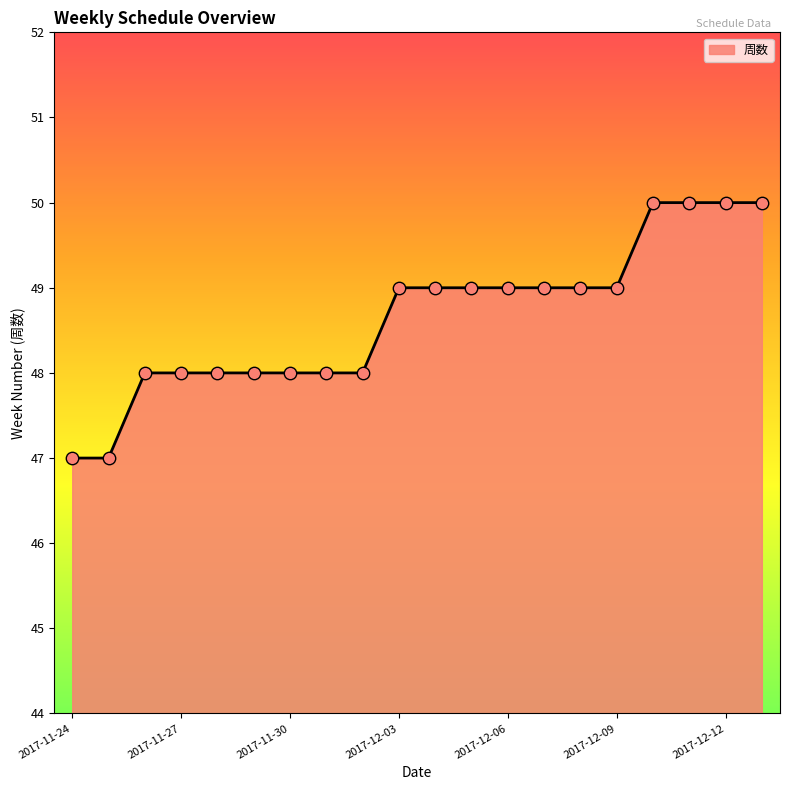

What is the smallest value displayed?

47